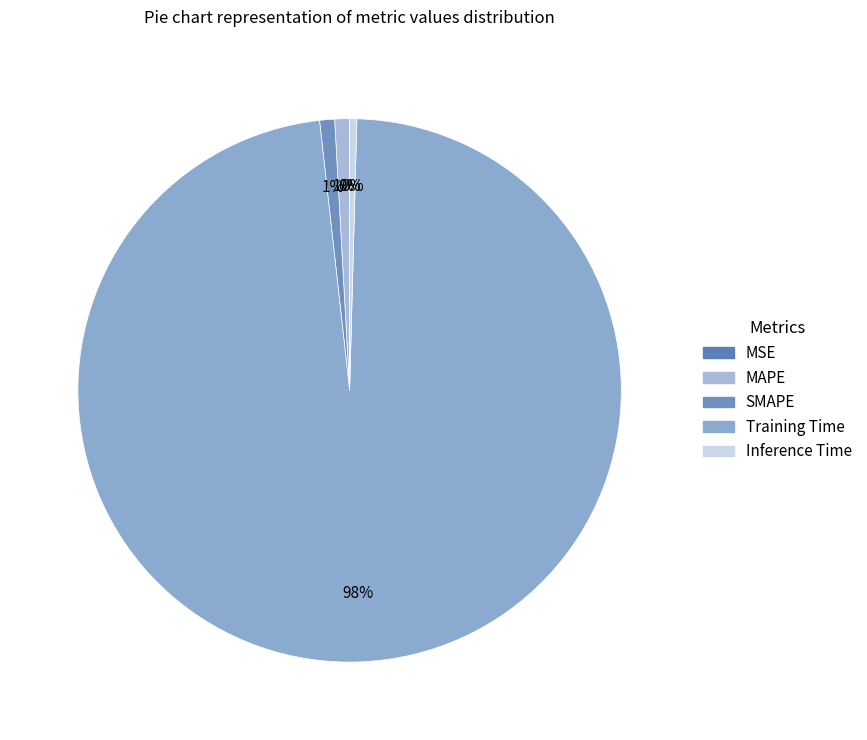

Count the number of slices in the pie.

5